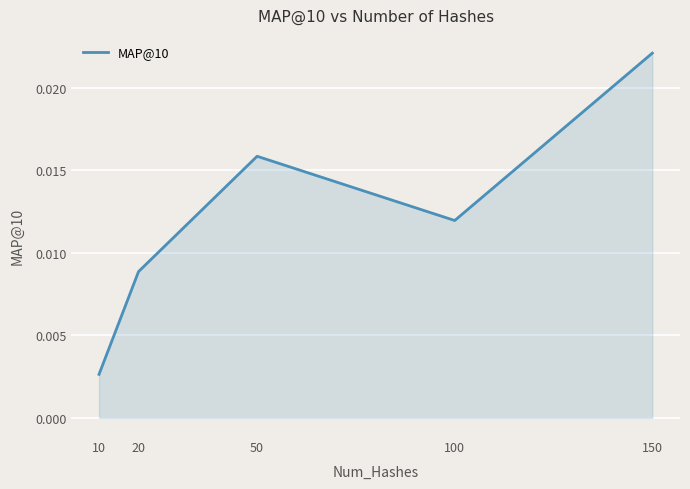

How many values are between 0 and 1?

5